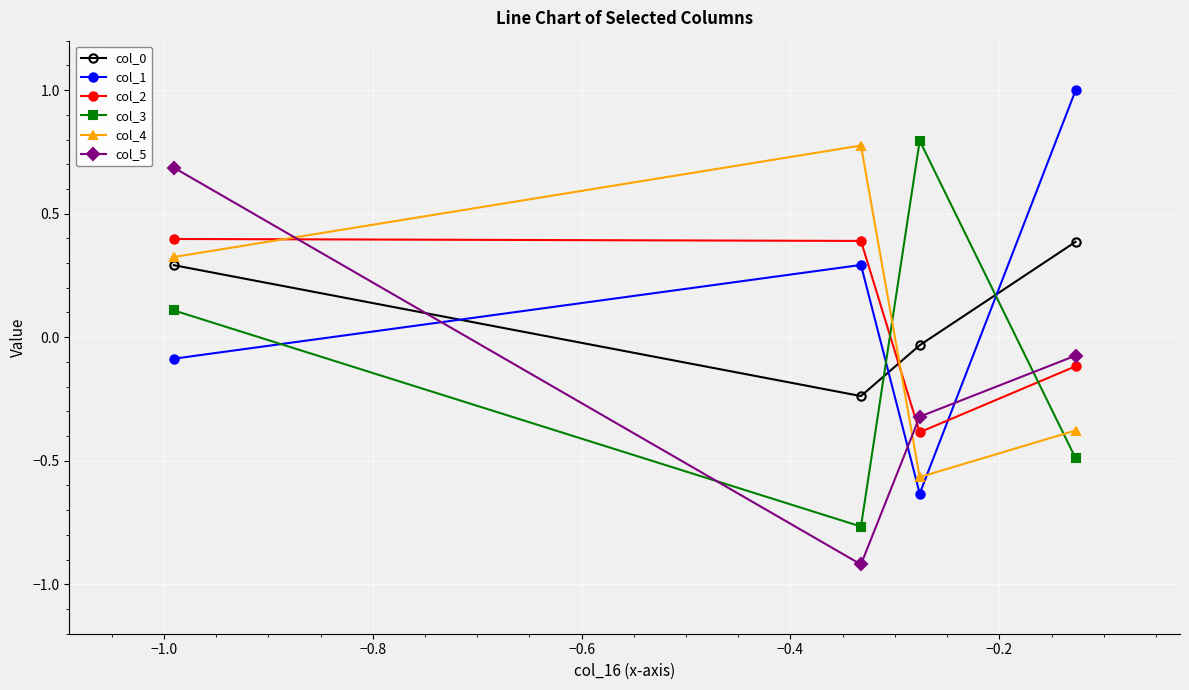

True or false: col_2 has more than 1 interior local peaks.

False